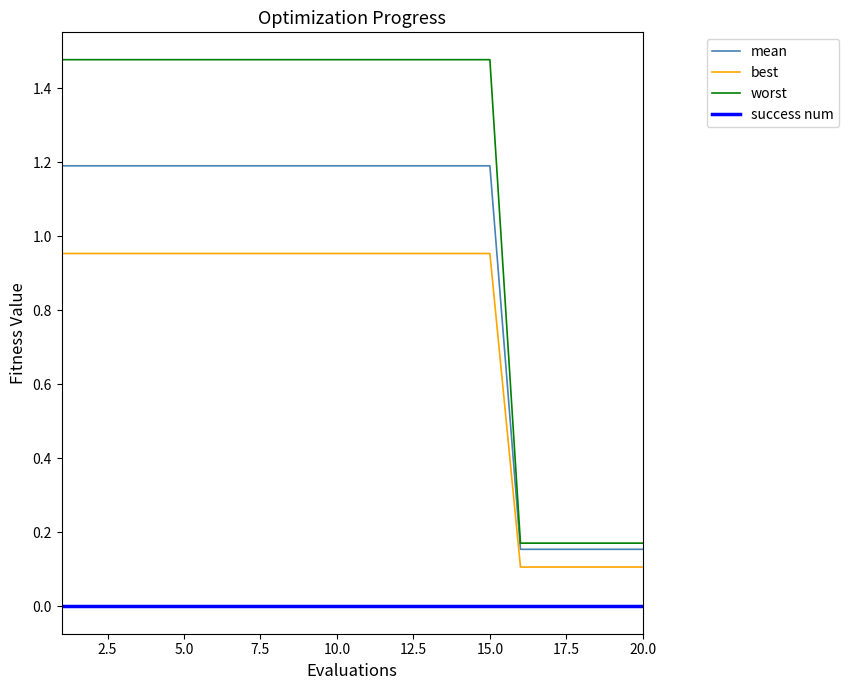

True or false: best and mean cross at least once.

False